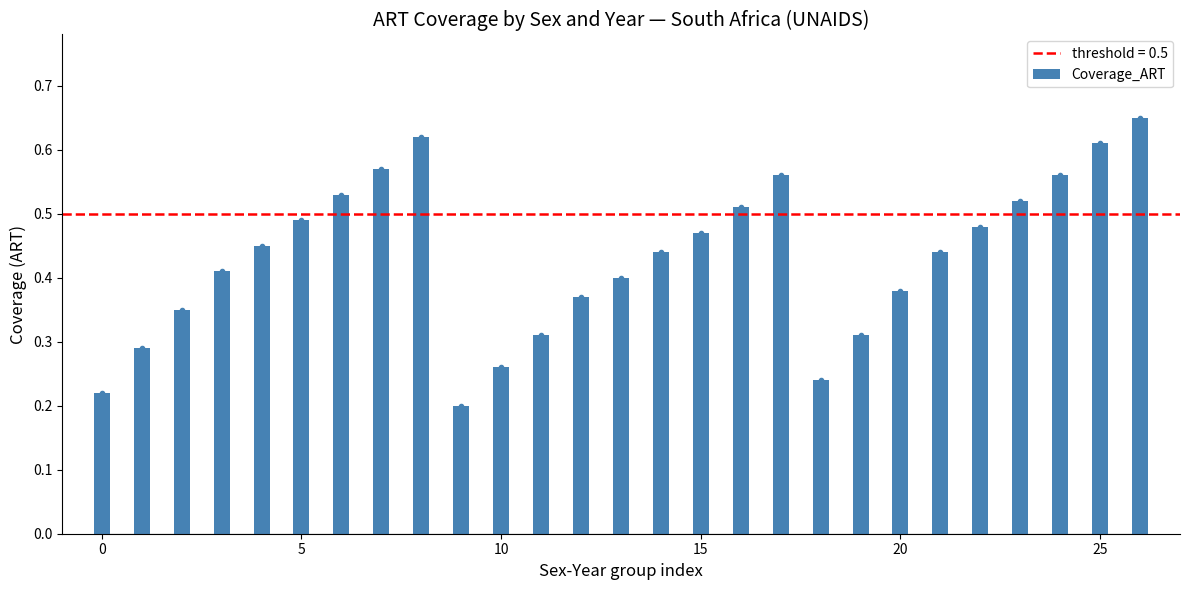

The chart shows a value of 0.5 at 16. True or false?

True